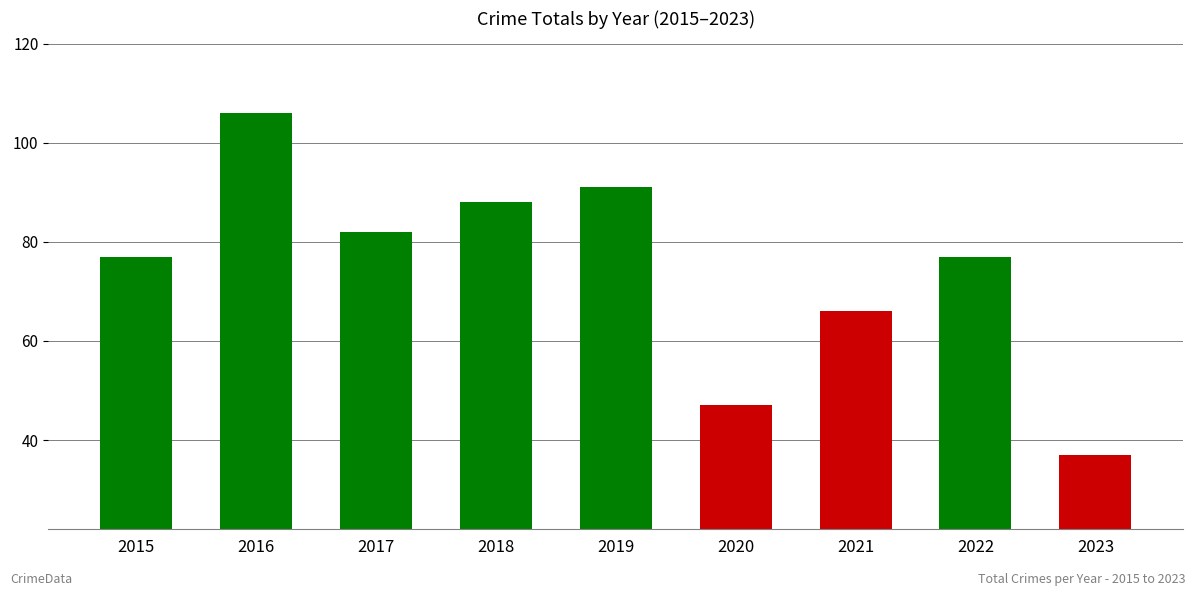

How many series are shown in this chart?

1